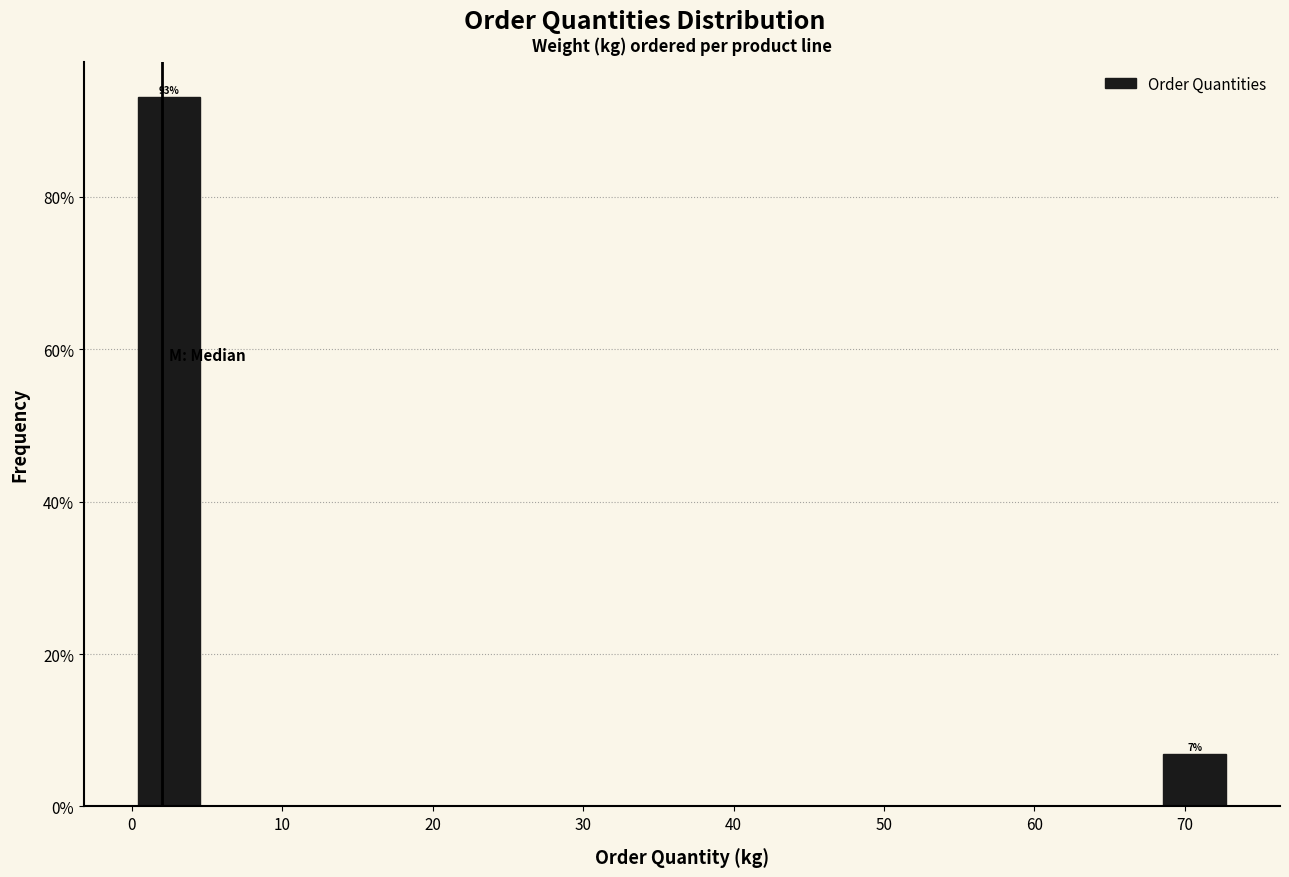

Over which range of the x-axis is the bar tallest?

0 to 5